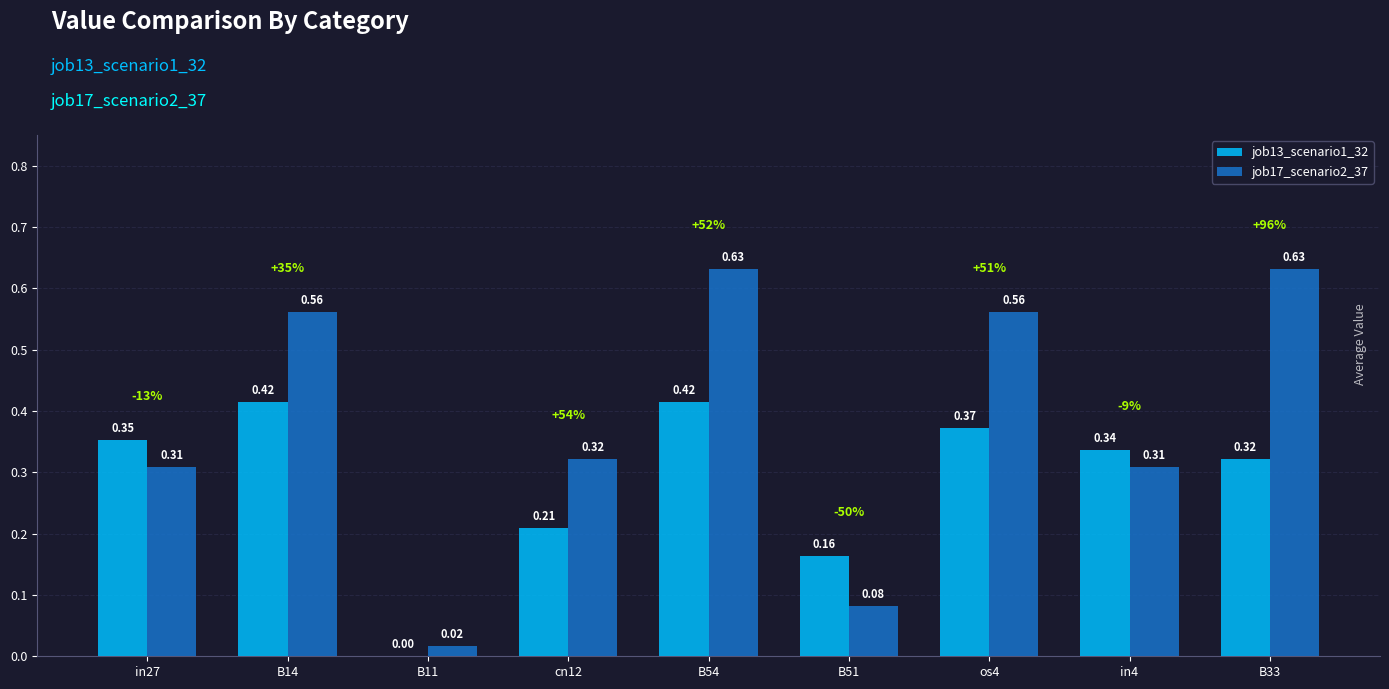

What is the sum of the job13_scenario1_32 values at B33 and B54?

0.7